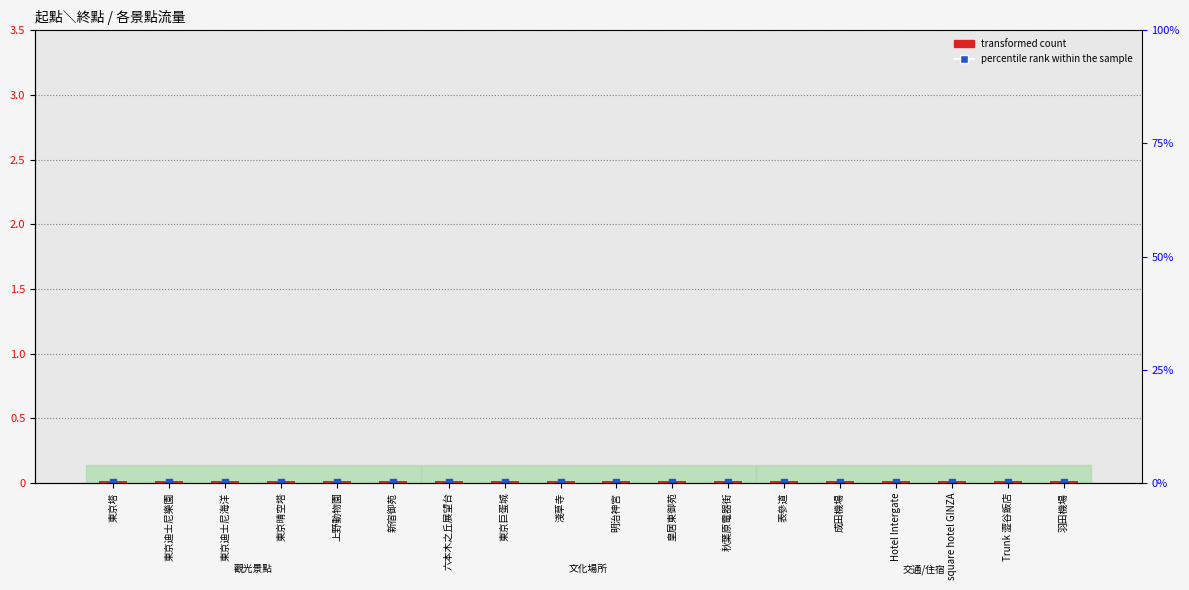

Which series has the largest Y range (max minus min)?

transformed count